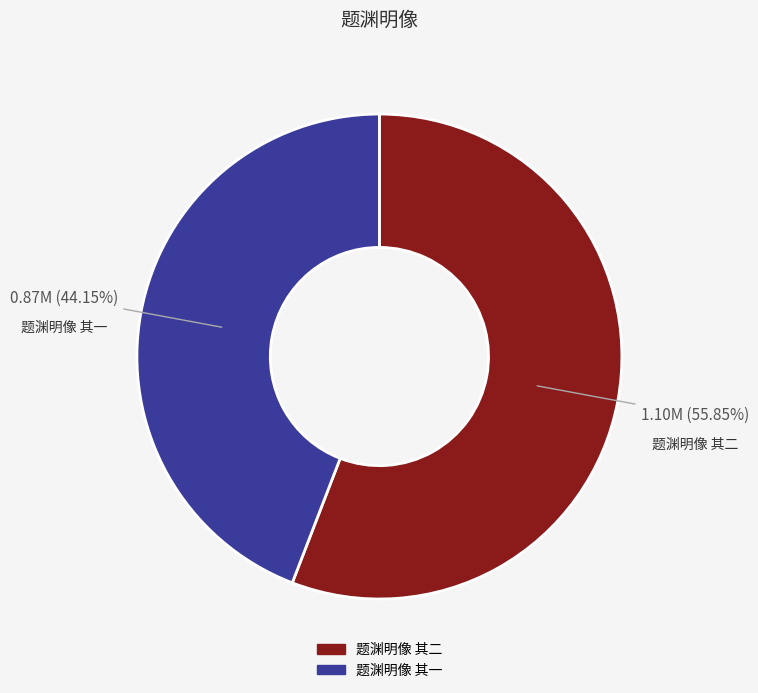

Is it true that 题渊明像 其一 is 44% of the pie?

True